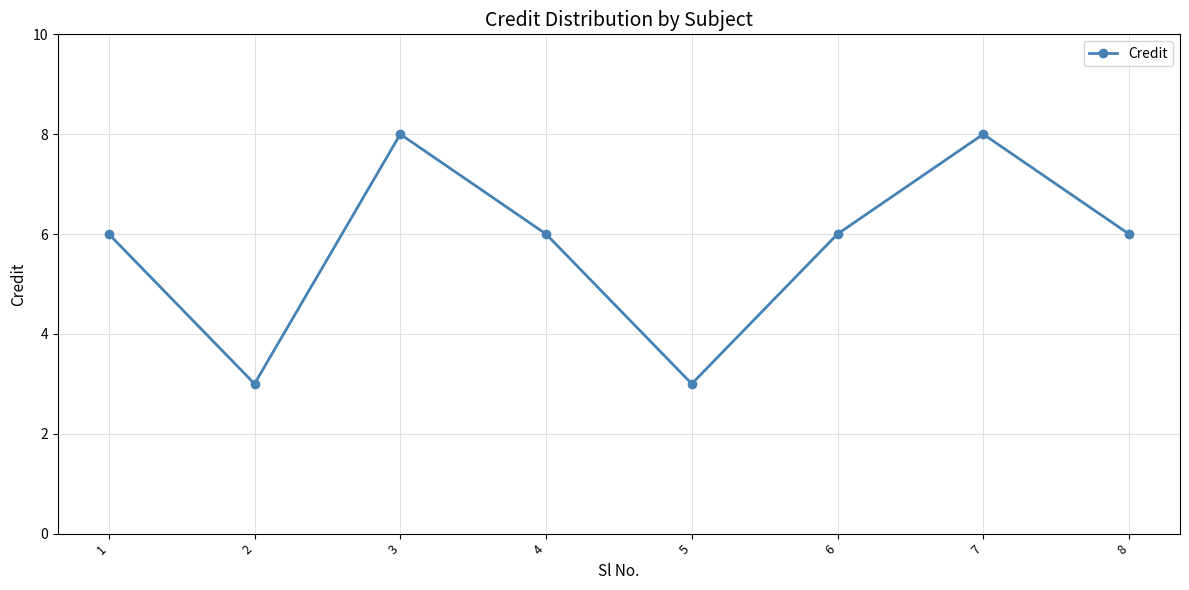

What is the change in value from 2 to 6?

+3